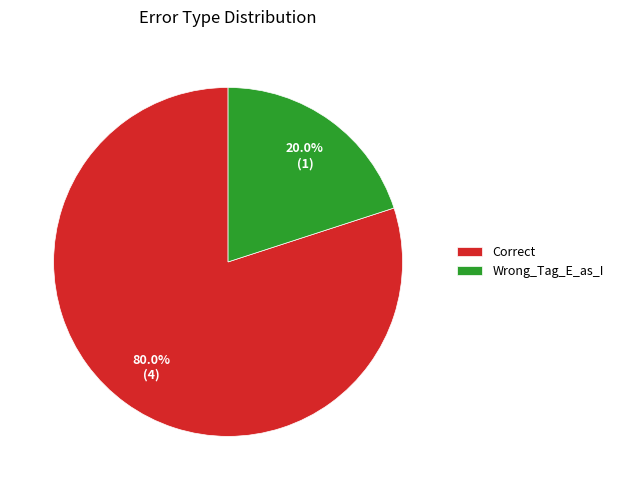

Is Correct the majority of the pie?

Yes